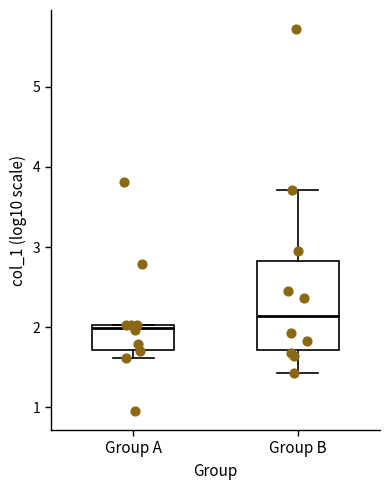

Reading left to right, read every box against the y-axis: the position of its median line, the range the box covers, and the ends of its whiskers. The values are not printed on the chart, so give them approximately, as read against the axis.

Group A: median 2.0 (just below the box's upper edge), box 1.7 to 2.0, whiskers 1.6 to 2.0
Group B: median 2.1, box 1.7 to 2.8, whiskers 1.4 to 3.7